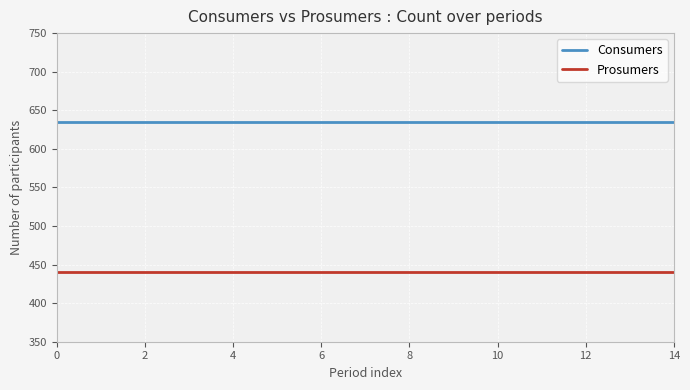

What is the maximum value for Prosumers?

440